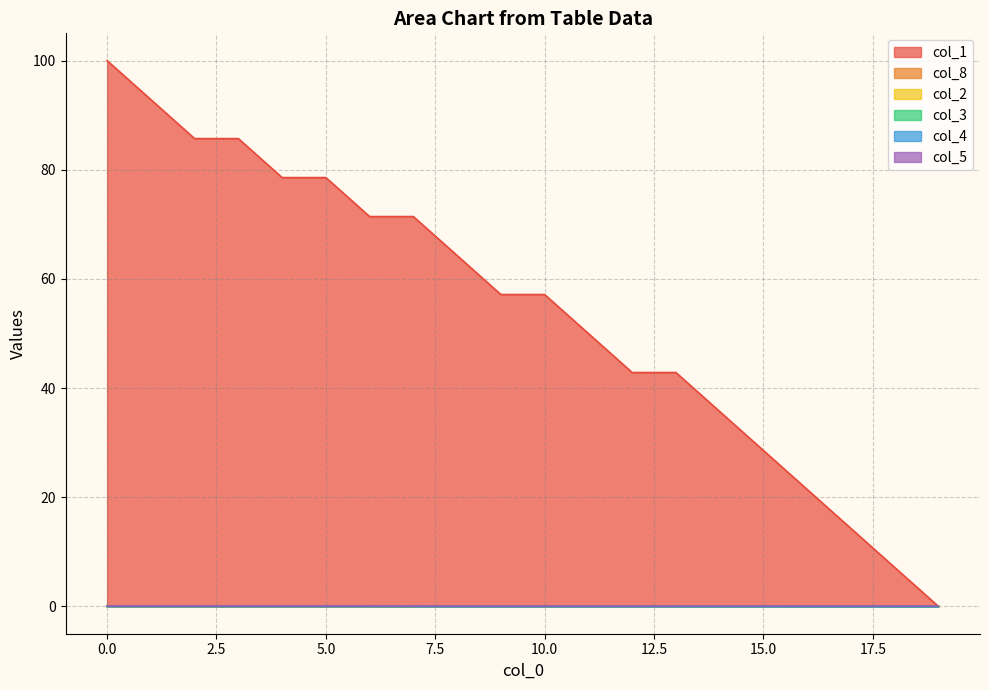

Which series ends up on top after the final intersection of col_1 and col_3?

col_3